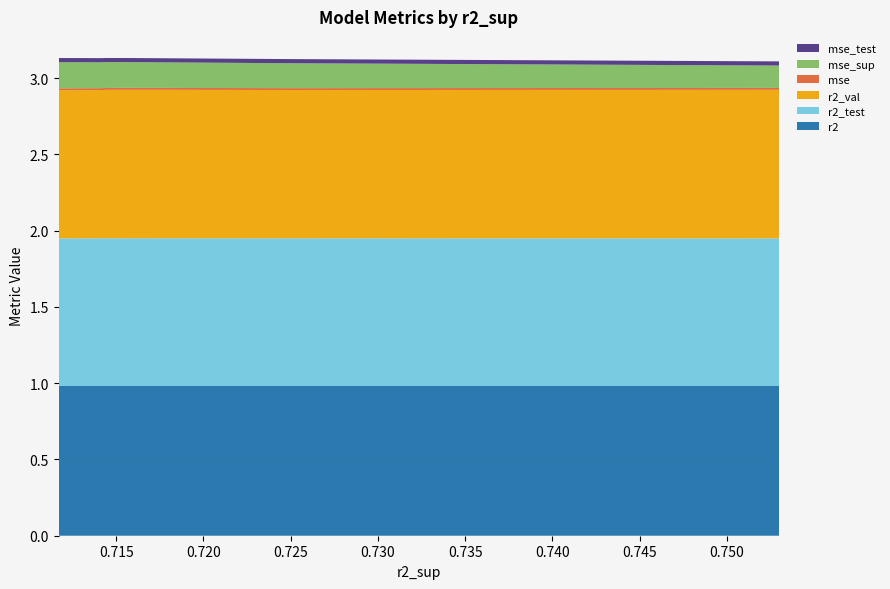

Reading left to right, list all the values displayed in this chart.

r2: 1.0	1.0	1.0	1.0	1.0	1.0	1.0	1.0	1.0	1.0
r2_test: 1.0	1.0	1.0	1.0	1.0	1.0	1.0	1.0	1.0	1.0
r2_val: 1.0	1.0	1.0	1.0	1.0	1.0	1.0	1.0	1.0	1.0
mse: 0.0	0.0	0.0	0.0	0.0	0.0	0.0	0.0	0.0	0.0
mse_sup: 0.1	0.2	0.2	0.2	0.2	0.2	0.2	0.2	0.2	0.2
mse_test: 0.0	0.0	0.0	0.0	0.0	0.0	0.0	0.0	0.0	0.0